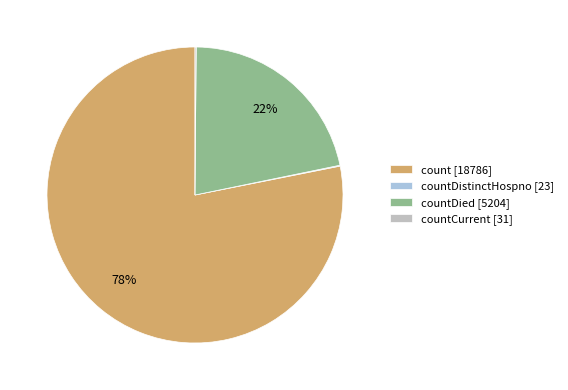

Does any single category account for the majority?

Yes